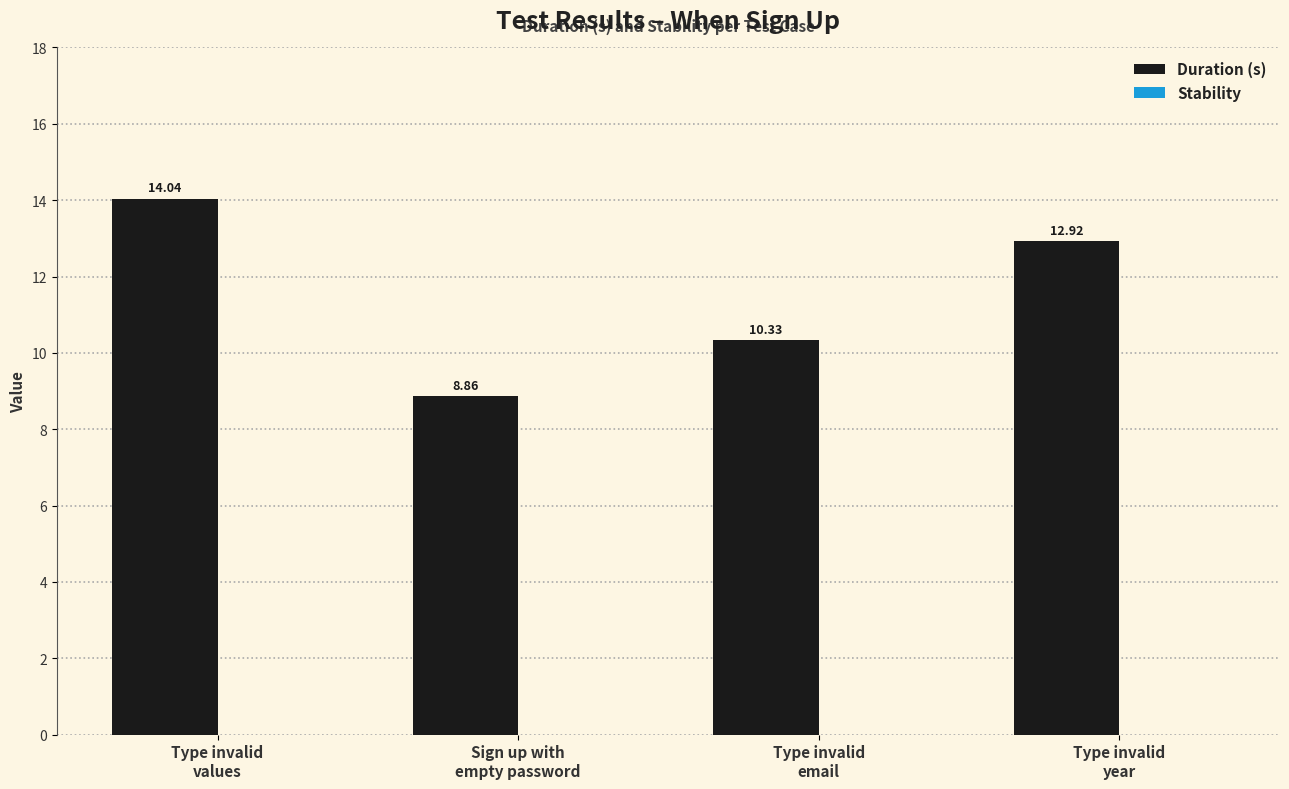

Which has a higher value, Sign up with
empty password or Type invalid
year?

Type invalid
year